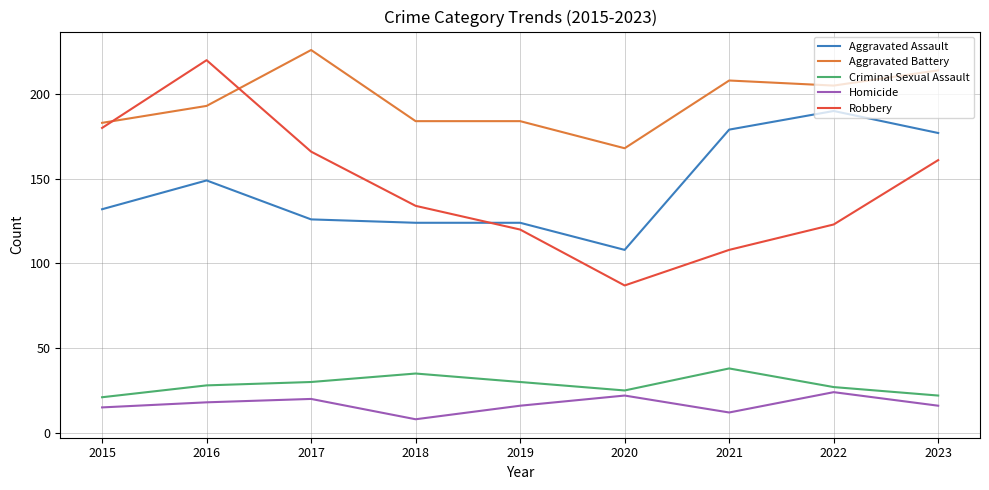

The Aggravated Battery series shows 184 at 2019. True or false?

True